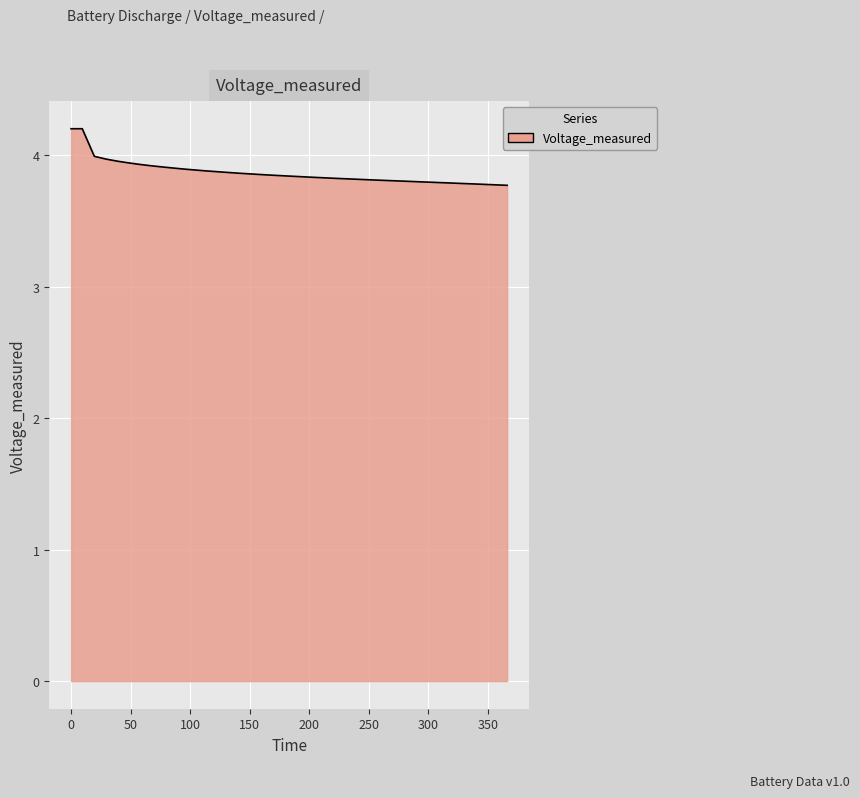

What is the smallest value displayed?

3.8